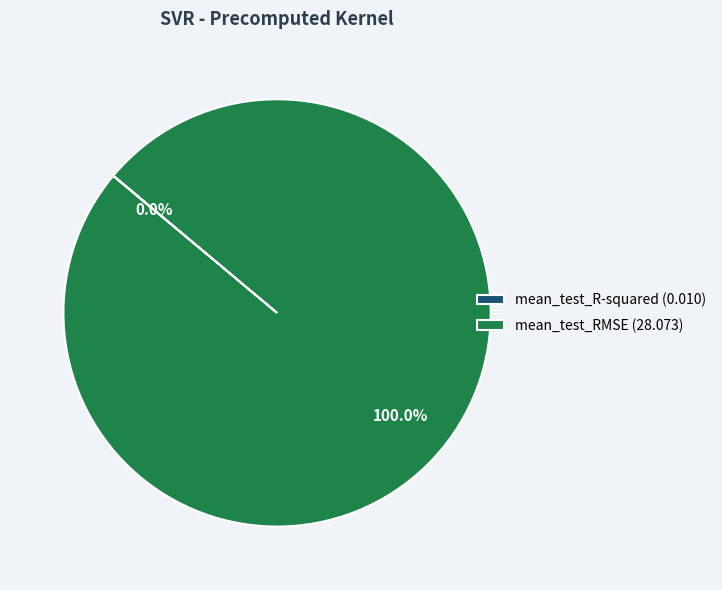

Does any single category account for the majority?

Yes